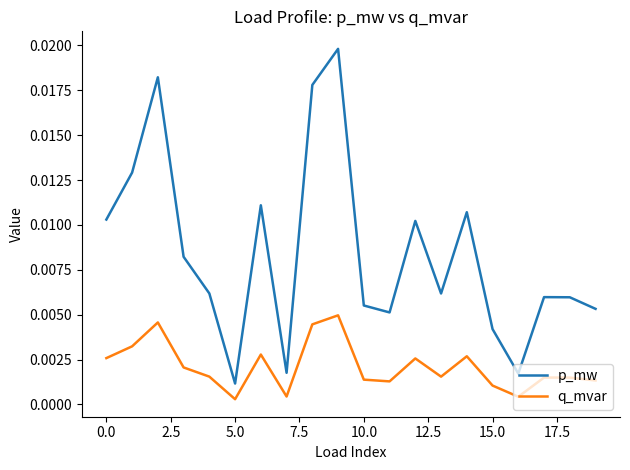

List the series in order of their peak value, highest first.

p_mw, q_mvar